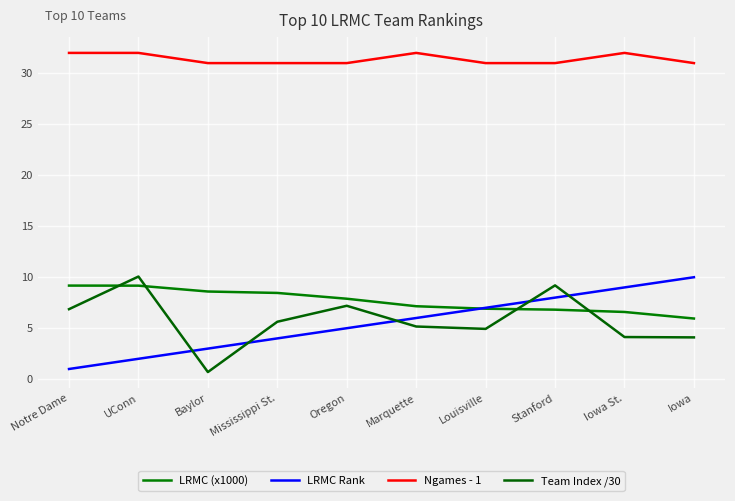

What is the approximate value of Ngames - 1 at Stanford?

31.0